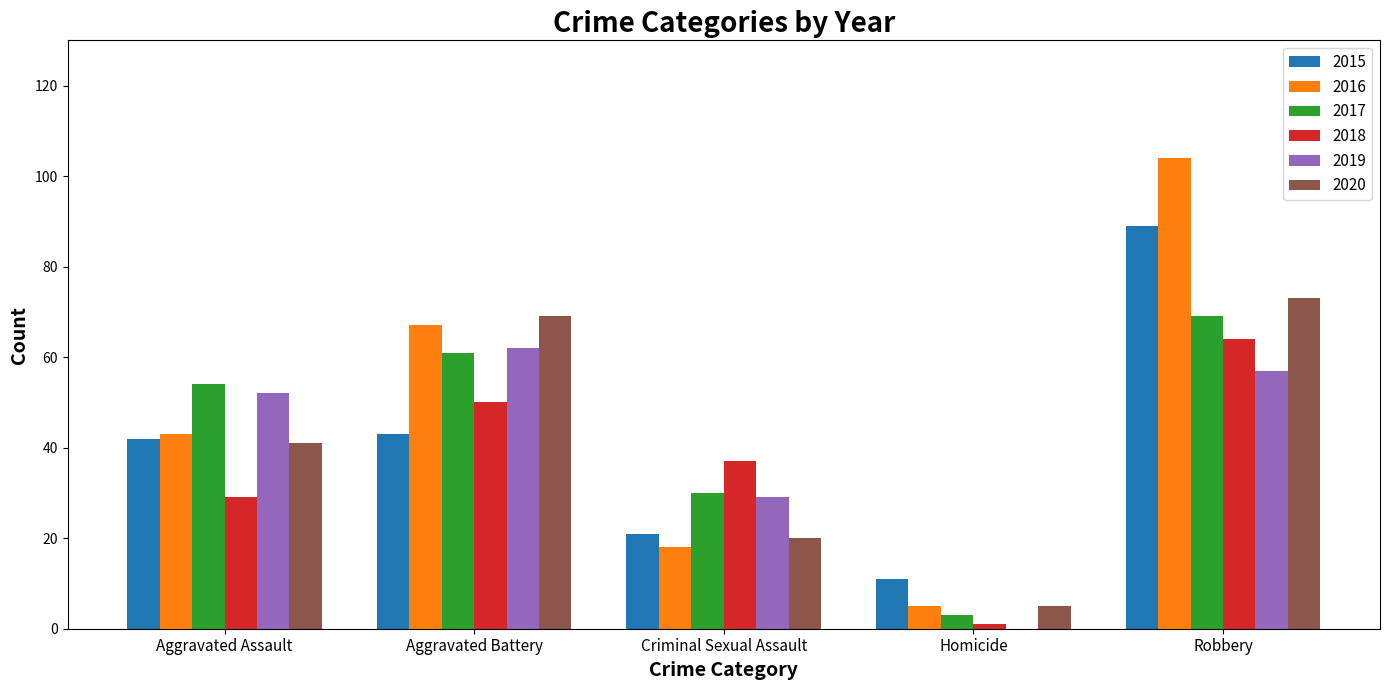

How many data points does each series have?

5